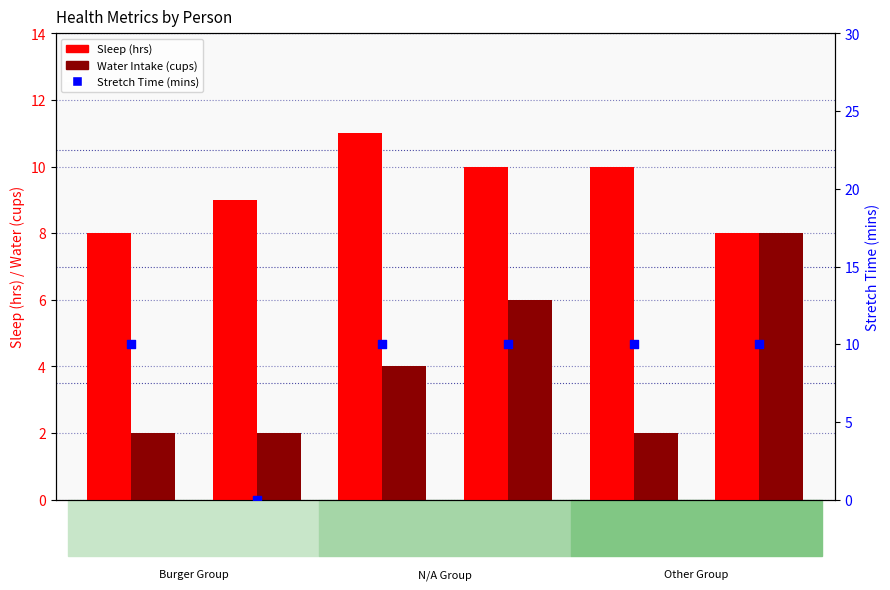

What is the total value across all series at D?

11